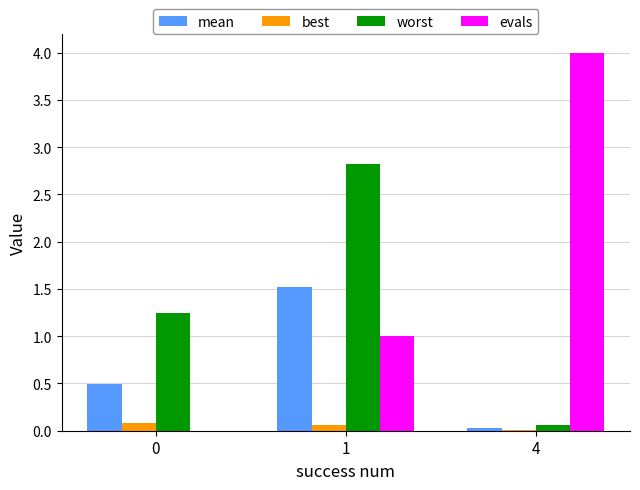

At which category does the chart reach its peak across all series?

4